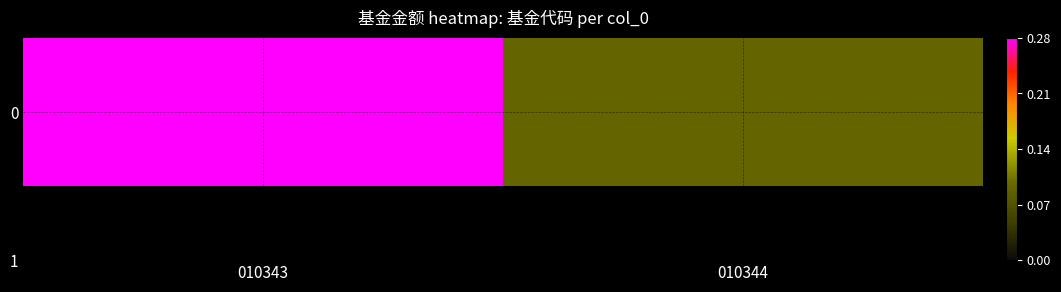

The value at 010343 is 0.3. True or false?

True